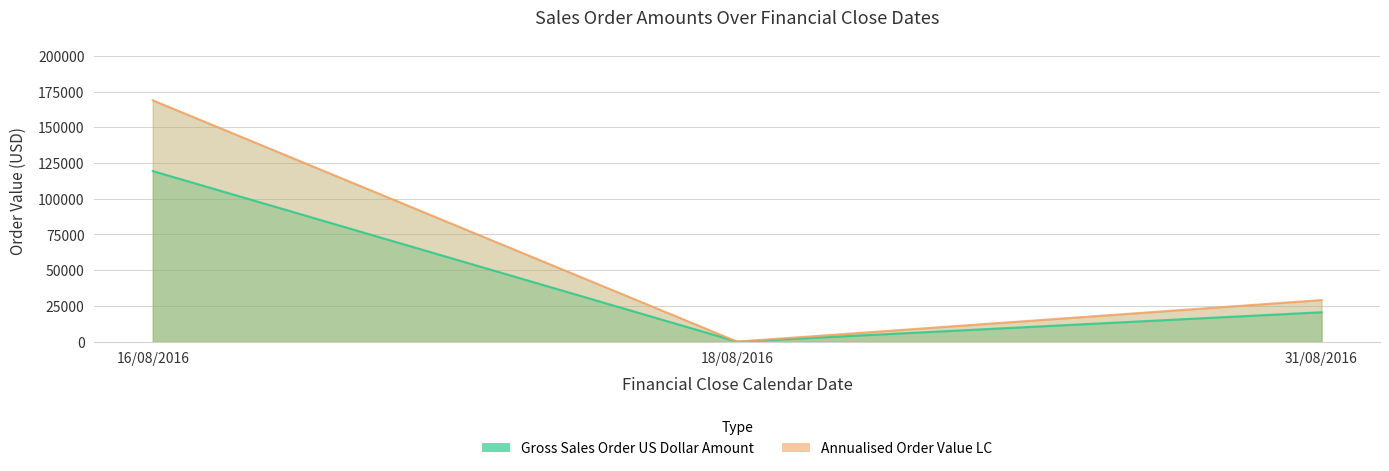

How many lines are shown in the chart?

2